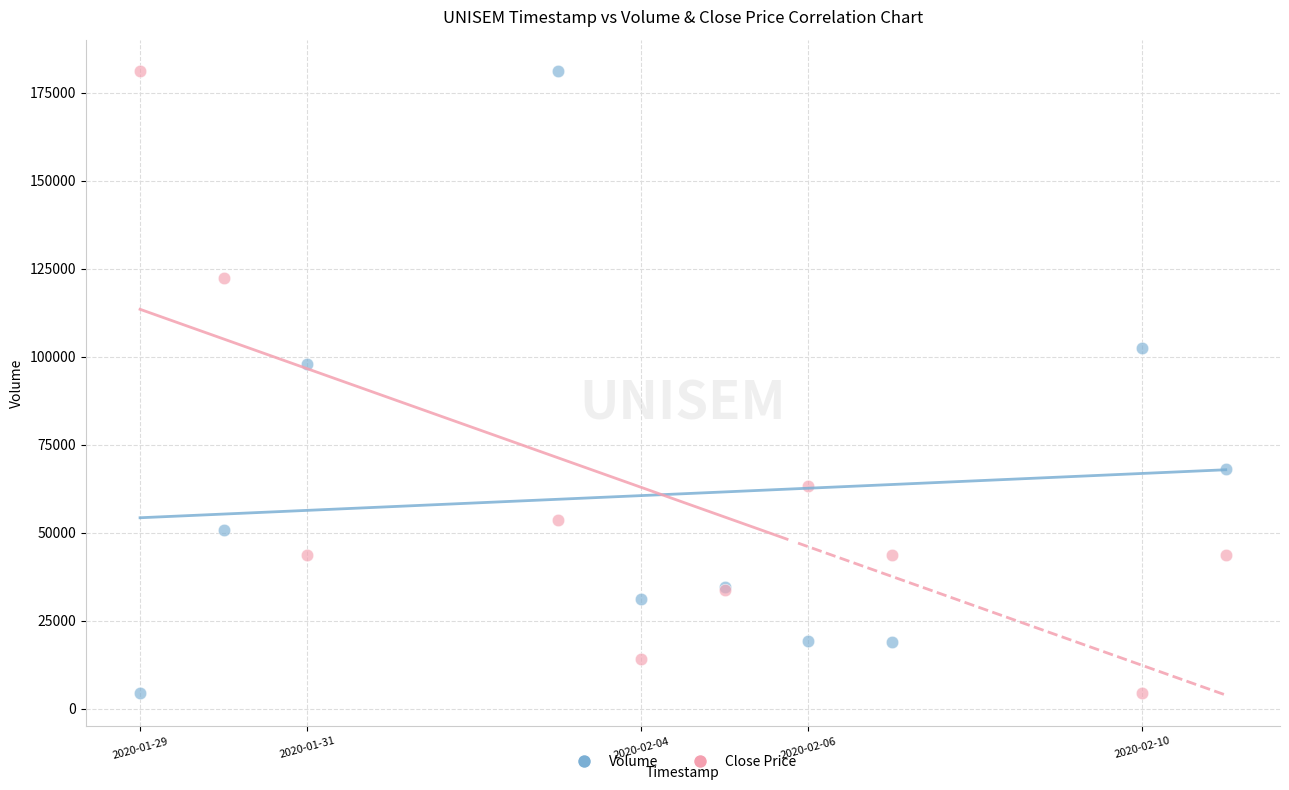

What is the X range (max minus min) for the scatter plot?

1.0